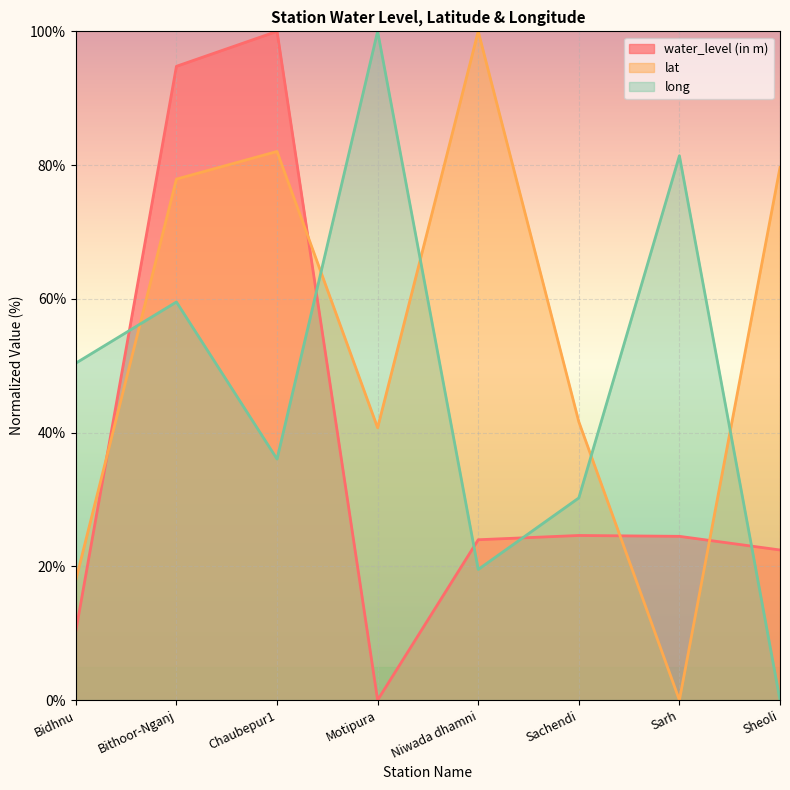

What position from the left is Sachendi?

6